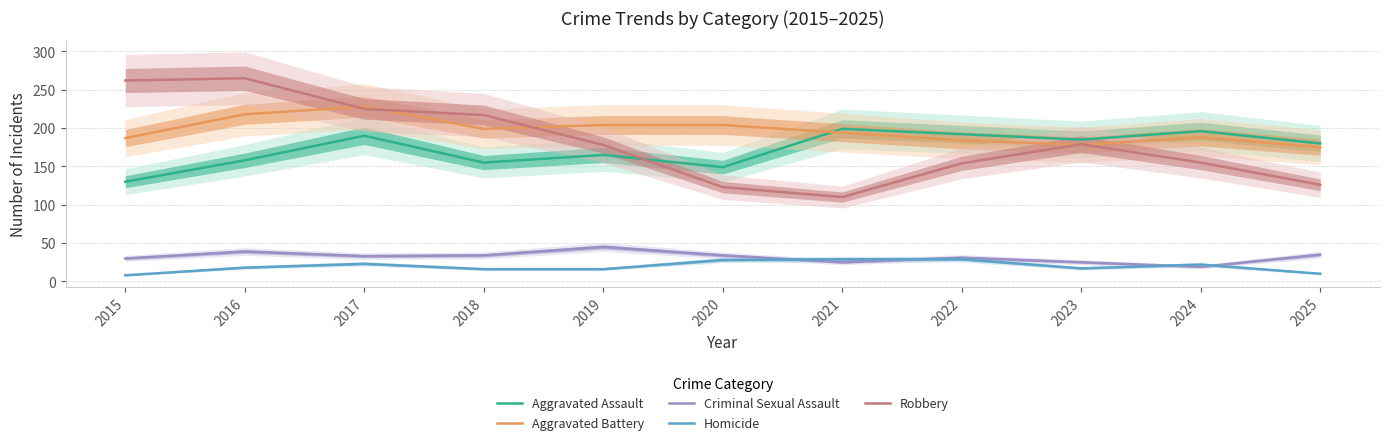

What is the total value across all series at 2021?

557